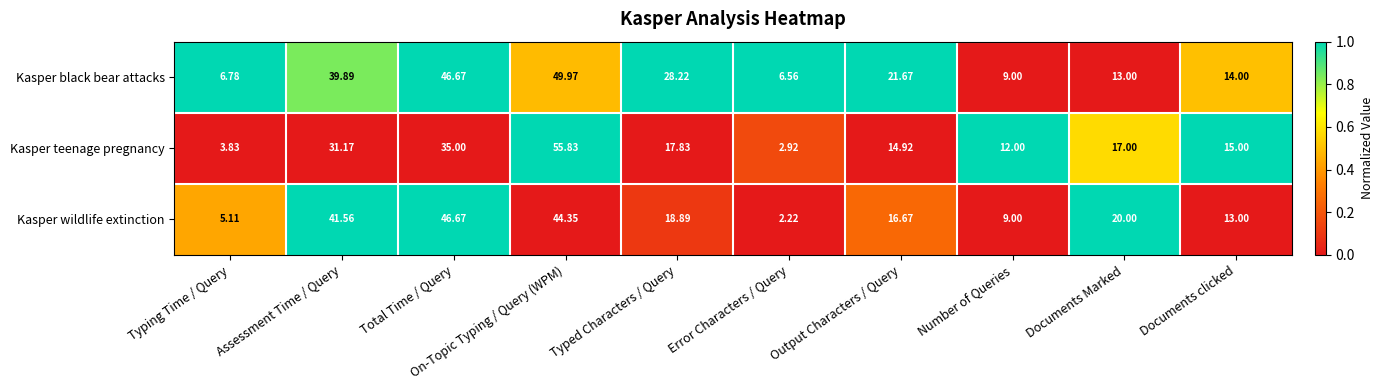

Where does the Kasper black bear attacks series first go above 21?

Assessment Time / Query